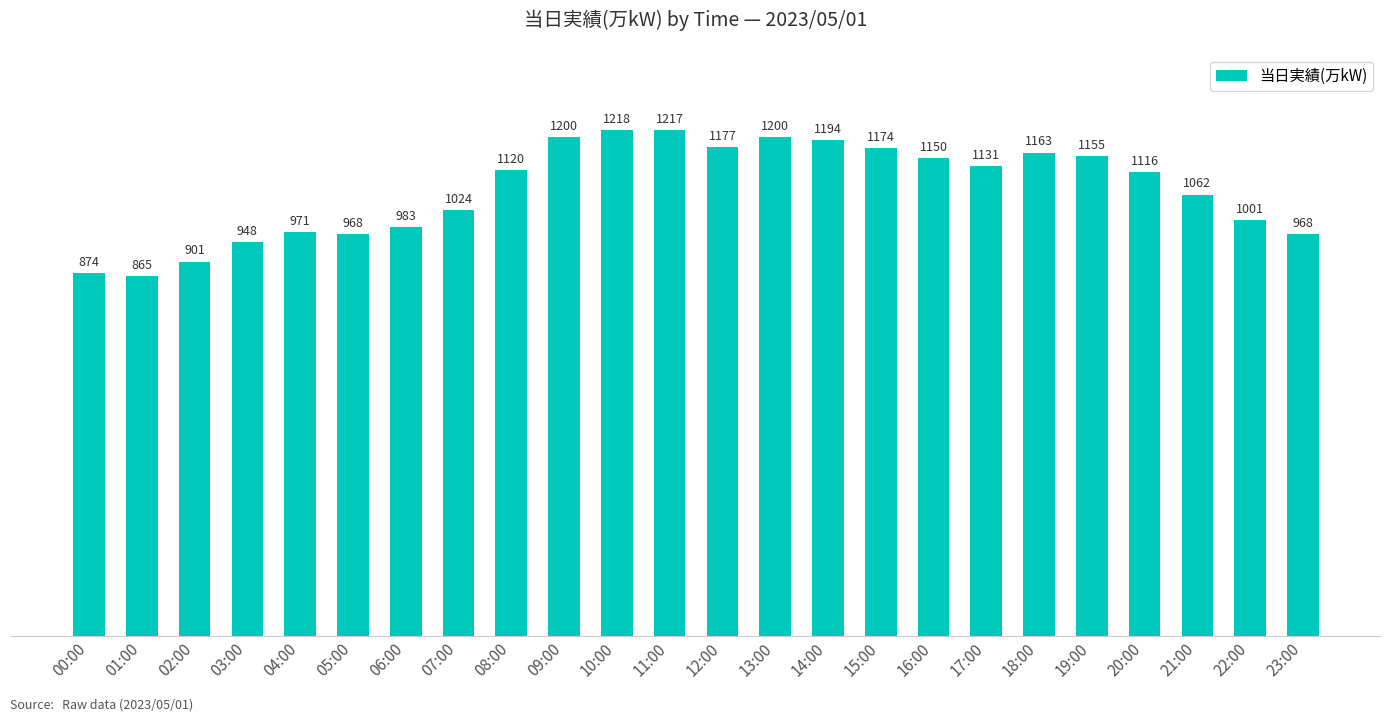

The value at 06:00 is 983. True or false?

True